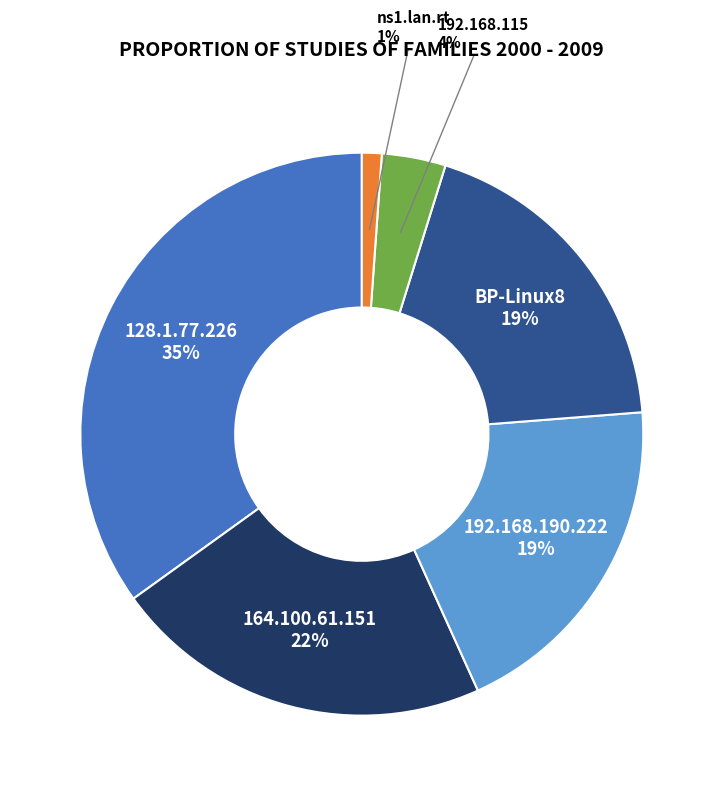

To the nearest percent, what percentage of the pie is 128.1.77.226?

35%